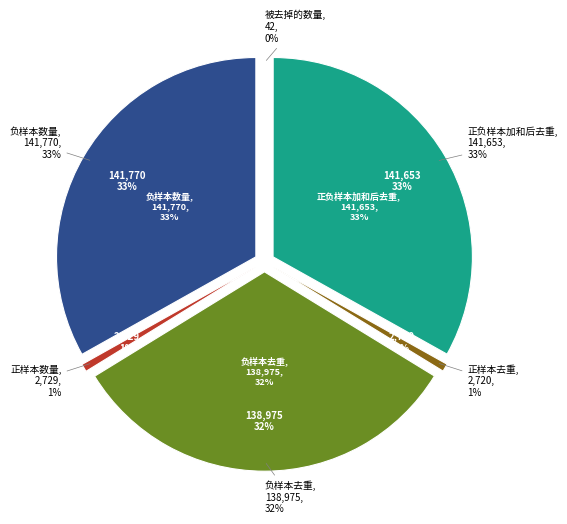

To the nearest percent, what is the average slice percentage?

17%